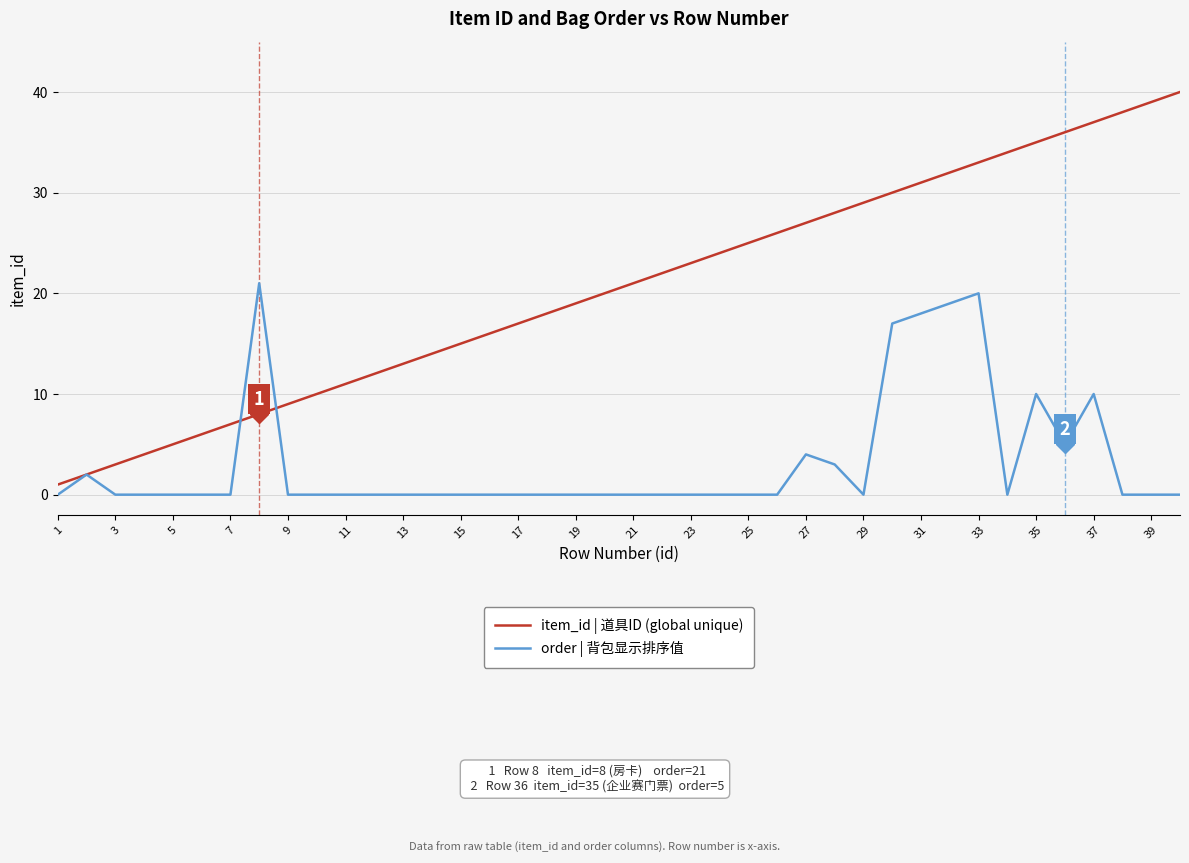

What is the highest value of the item_id | 道具ID (global unique) series?

40